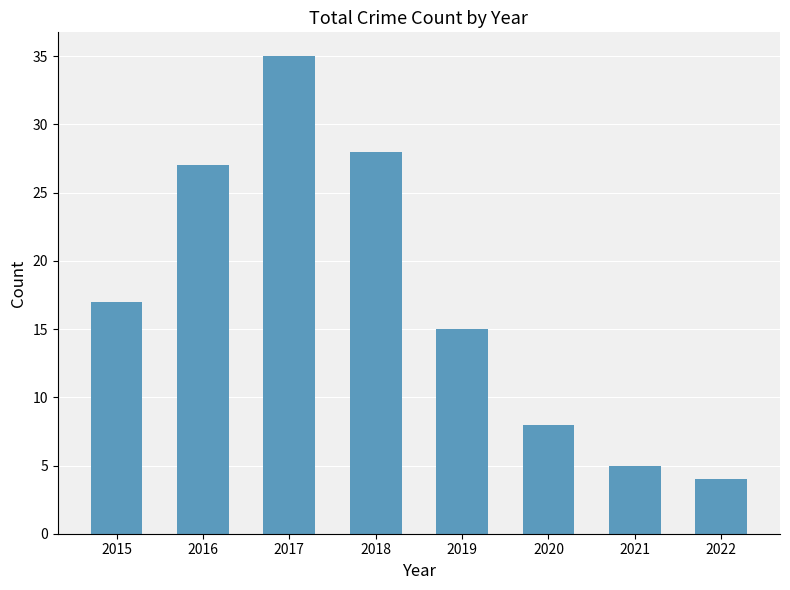

What is the difference between the second highest and second lowest values?

23